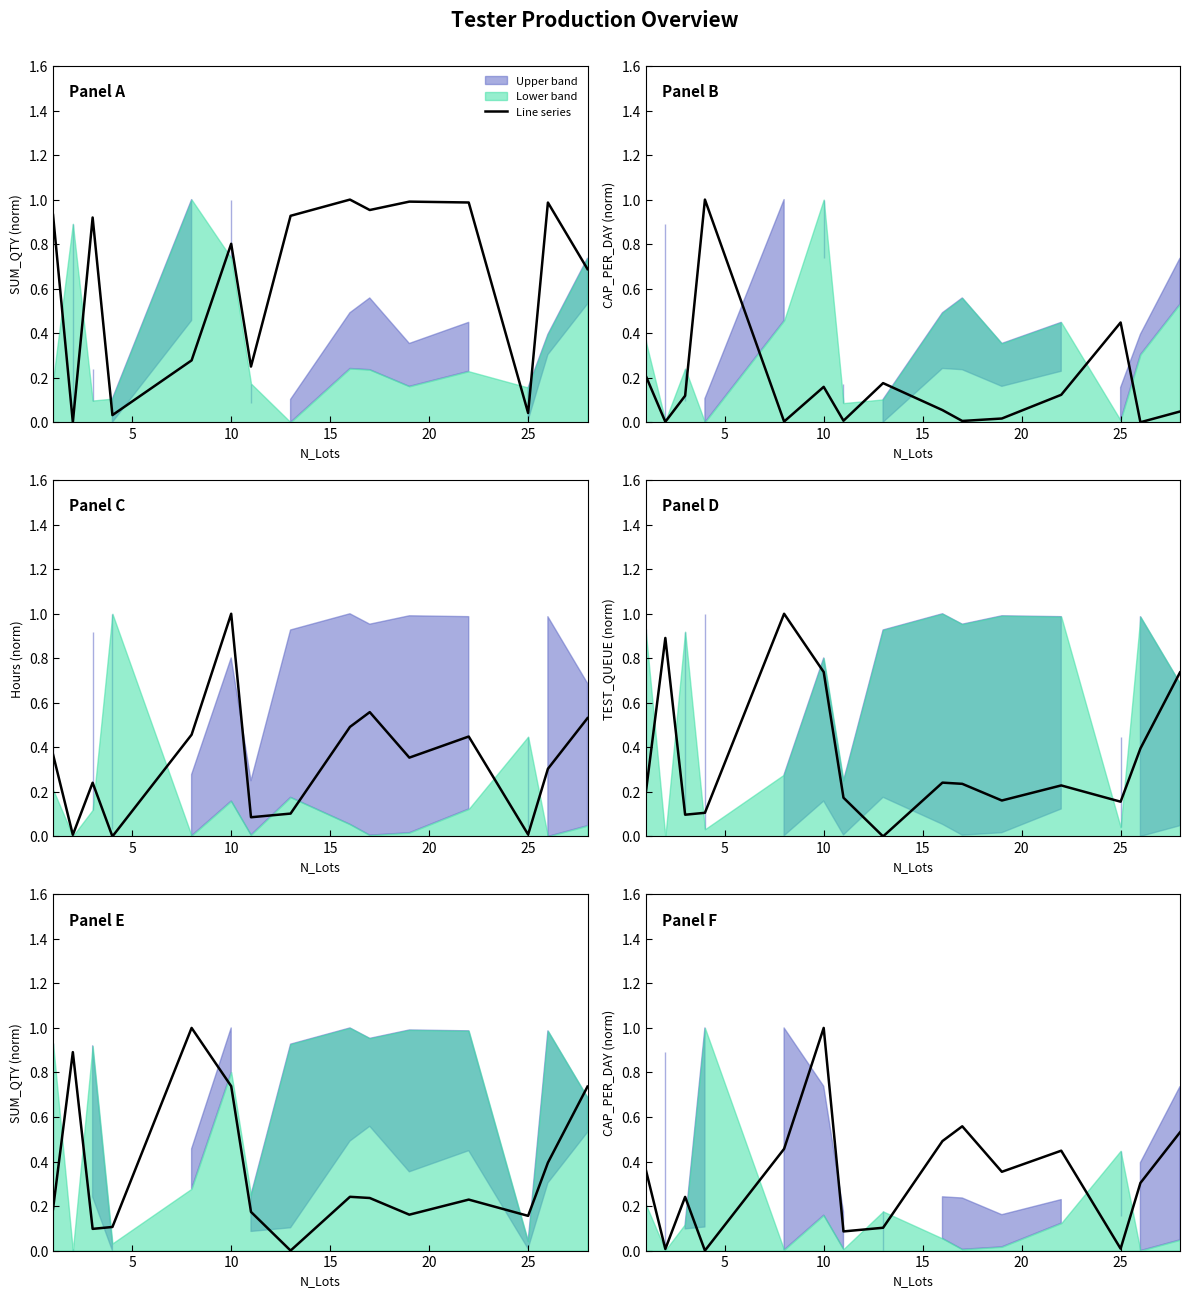

How many values exceed 0?

14